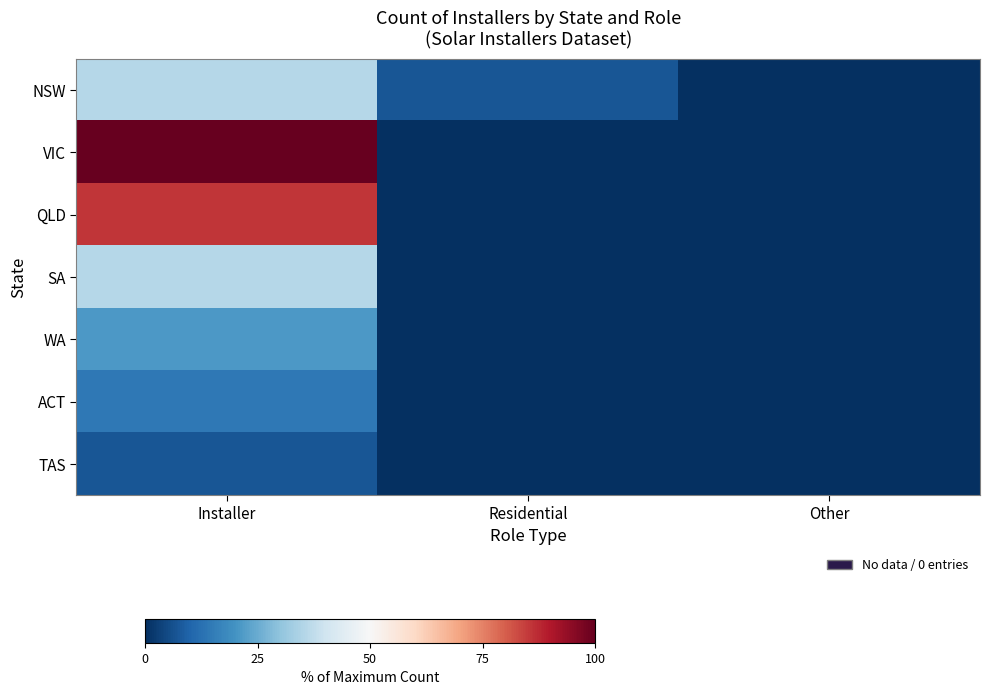

At Residential, list the series in order from smallest to largest.

VIC, QLD, SA, WA, ACT, TAS, NSW